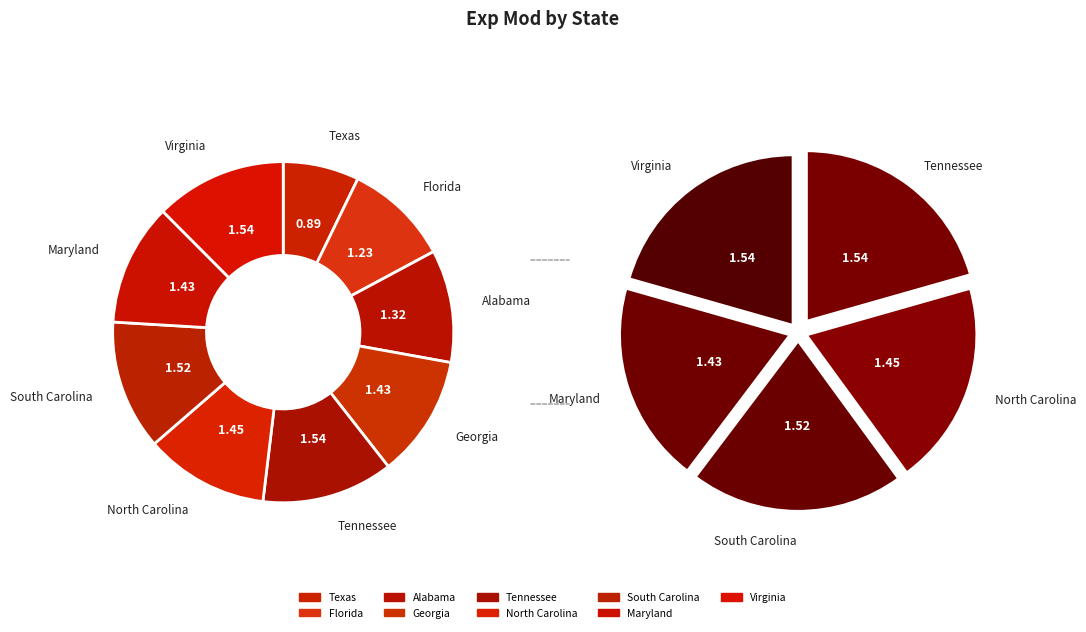

What percentage is the Tennessee slice, to the nearest percent?

12%